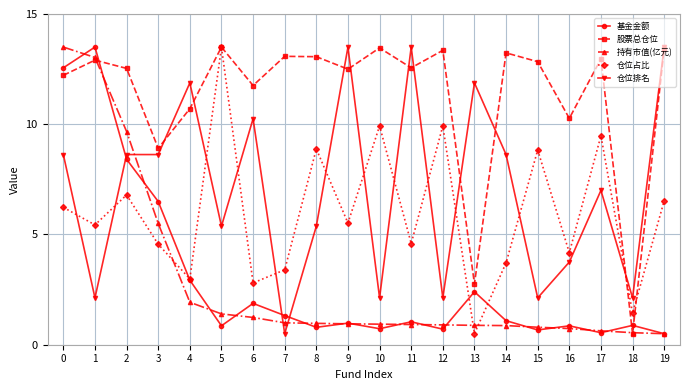

Is the value of 股票总仓位 at 4 greater than the value of 持有市值(亿元) at 12?

Yes